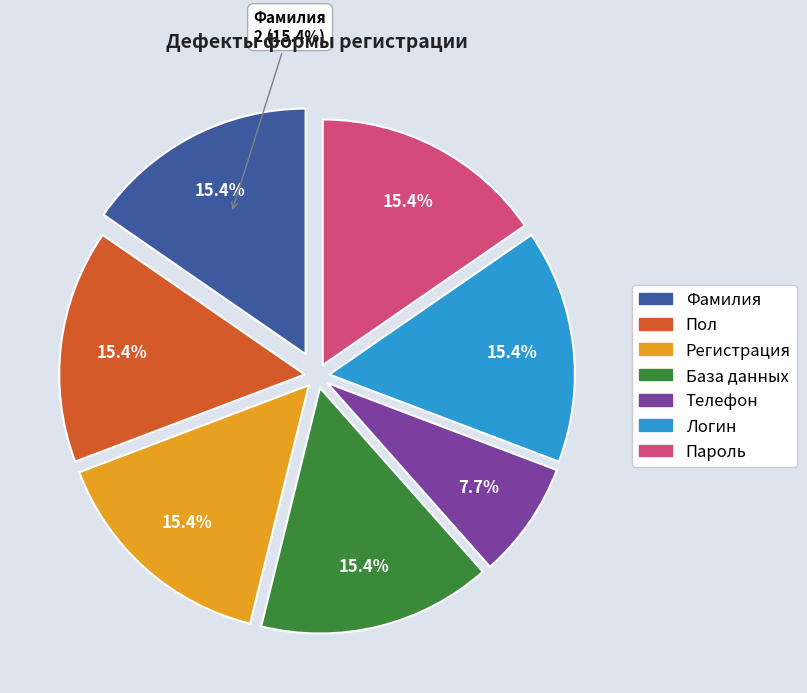

Do Дефект 12 and Дефект 9 together represent more than half of the pie?

No